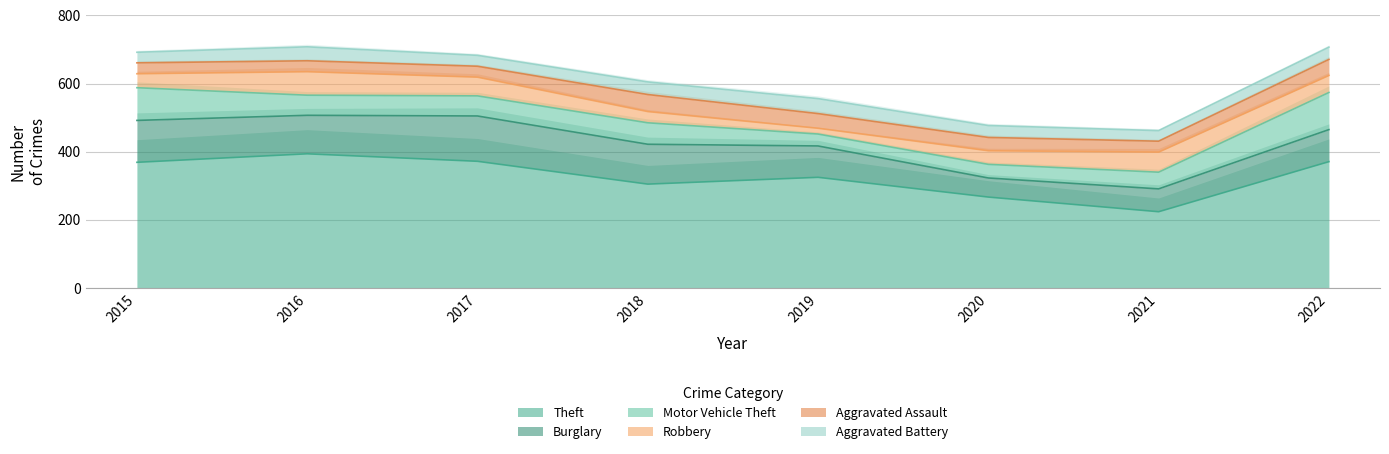

Which category has the lowest value across all series?

2019